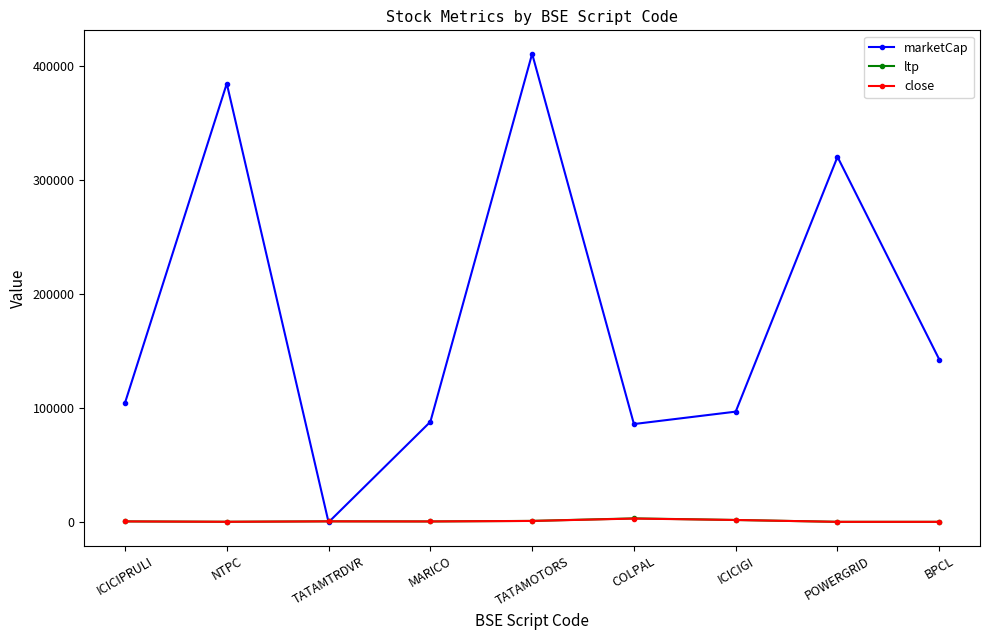

At which category is the sum across all series the highest?

TATAMOTORS